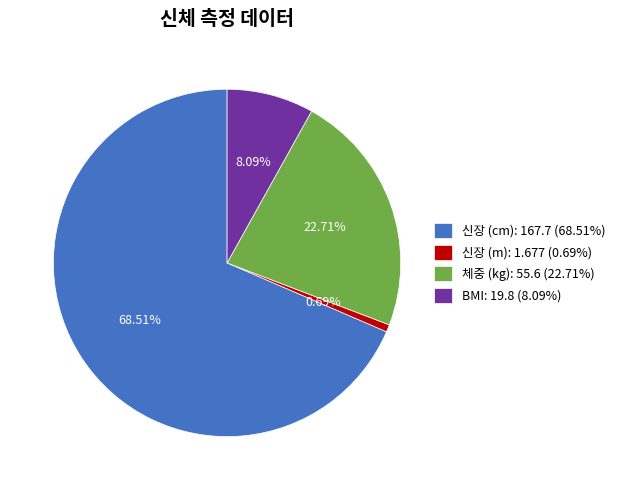

What is the majority slice?

신장 (cm)